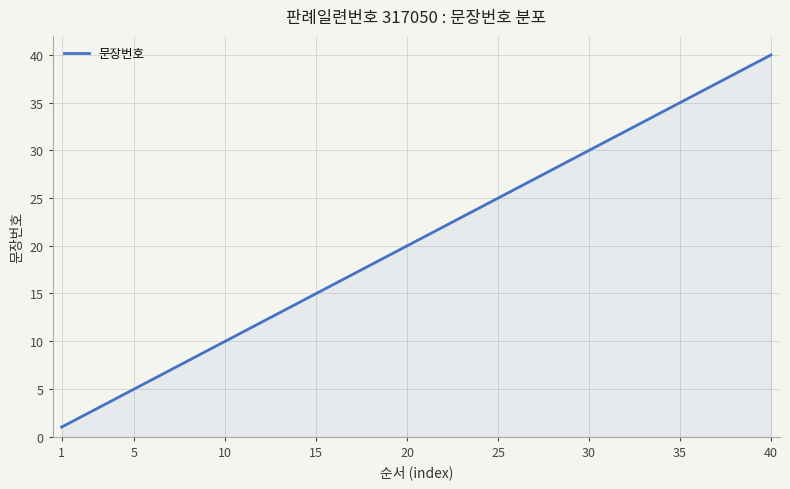

What is the greatest value displayed?

40